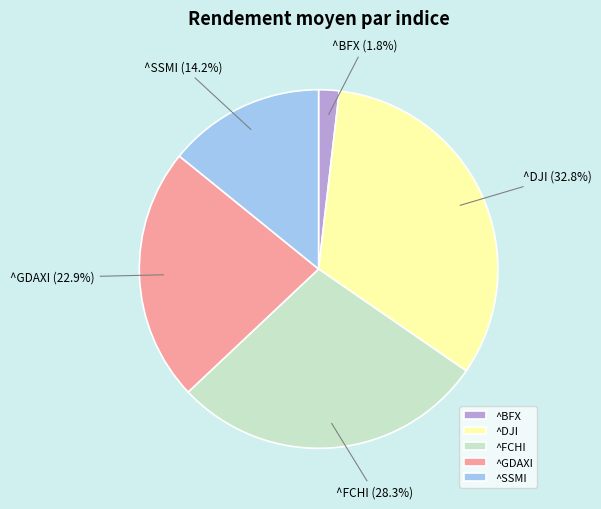

What percentage is the ^BFX slice, to the nearest percent?

2%